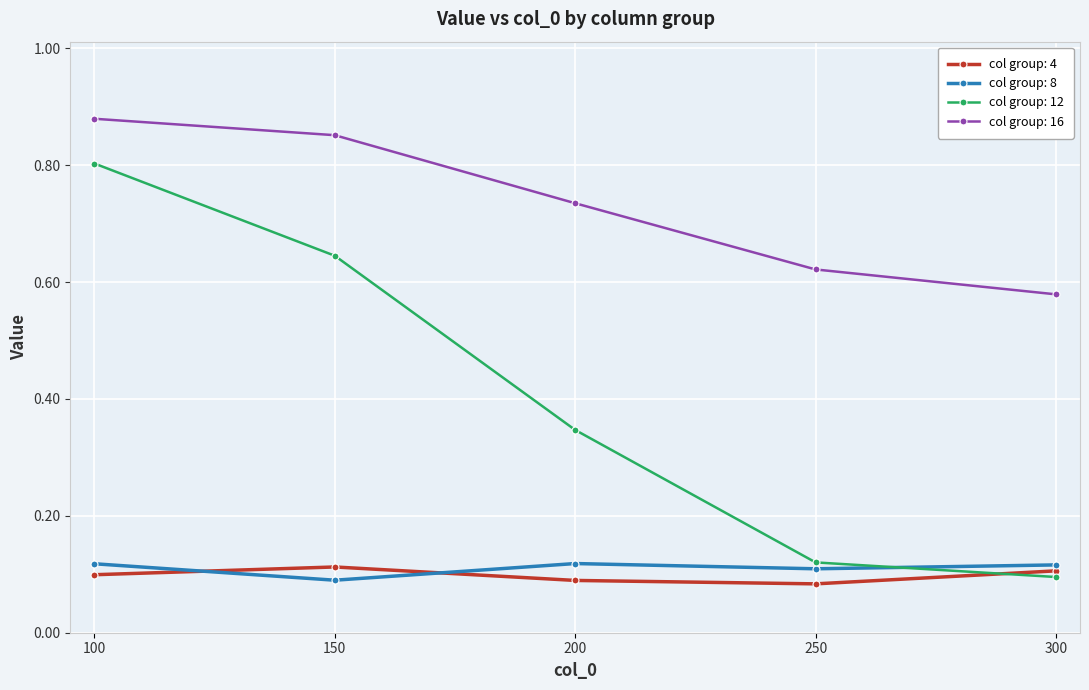

Which series has the largest total across all categories?

col group: 16